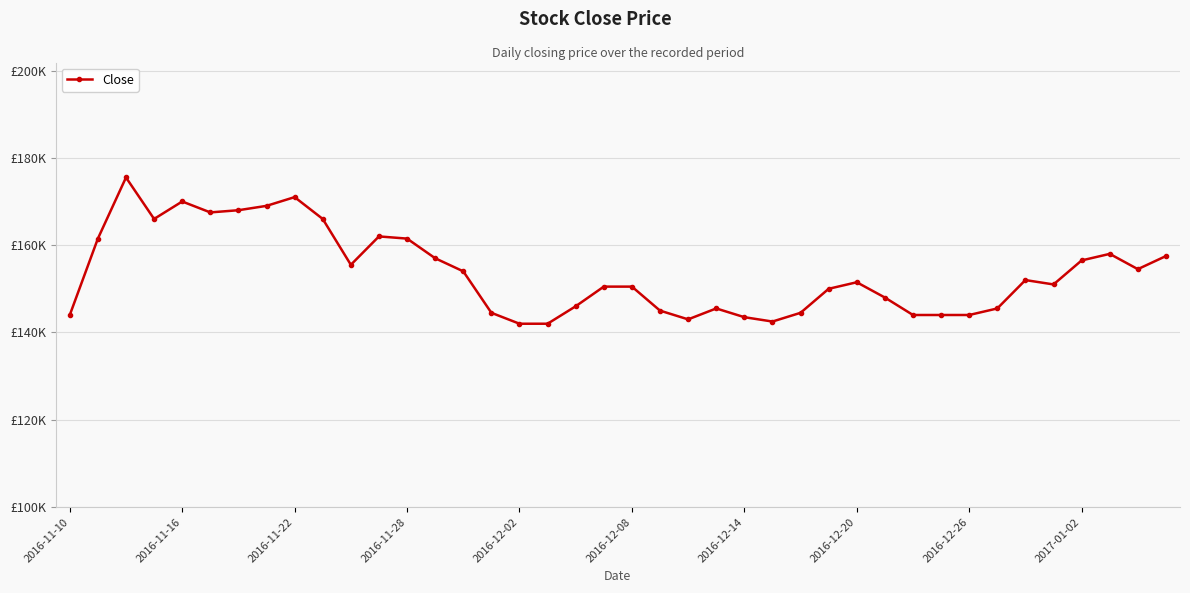

What is the difference between the maximum and second lowest values?

33500